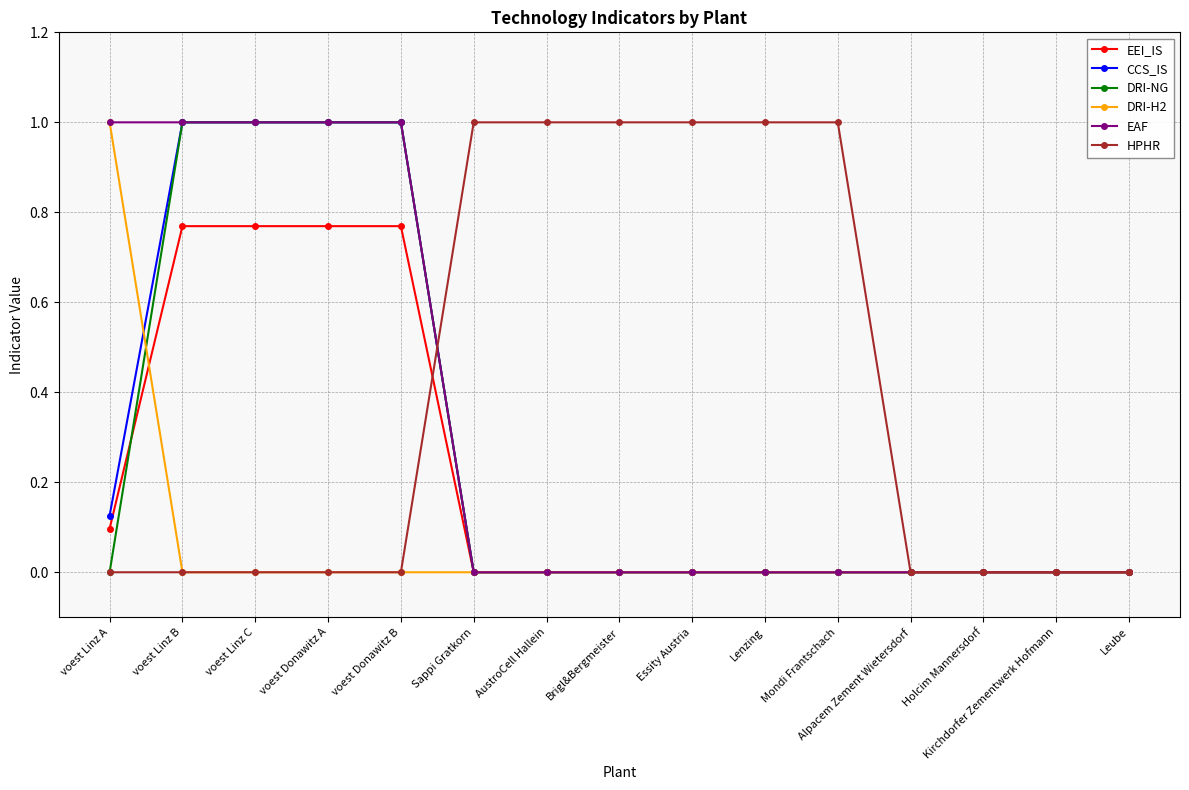

How many lines are shown in the chart?

6